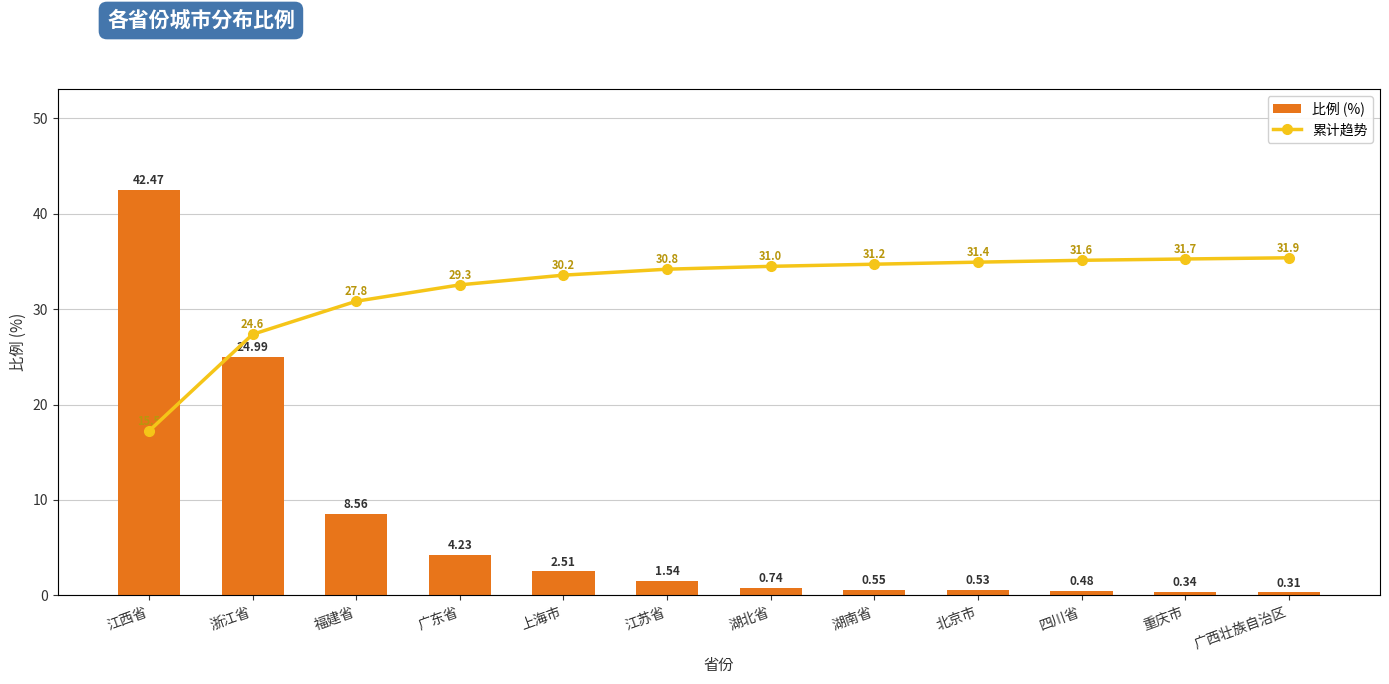

At which category does the chart reach its minimum across all series?

广西壮族自治区